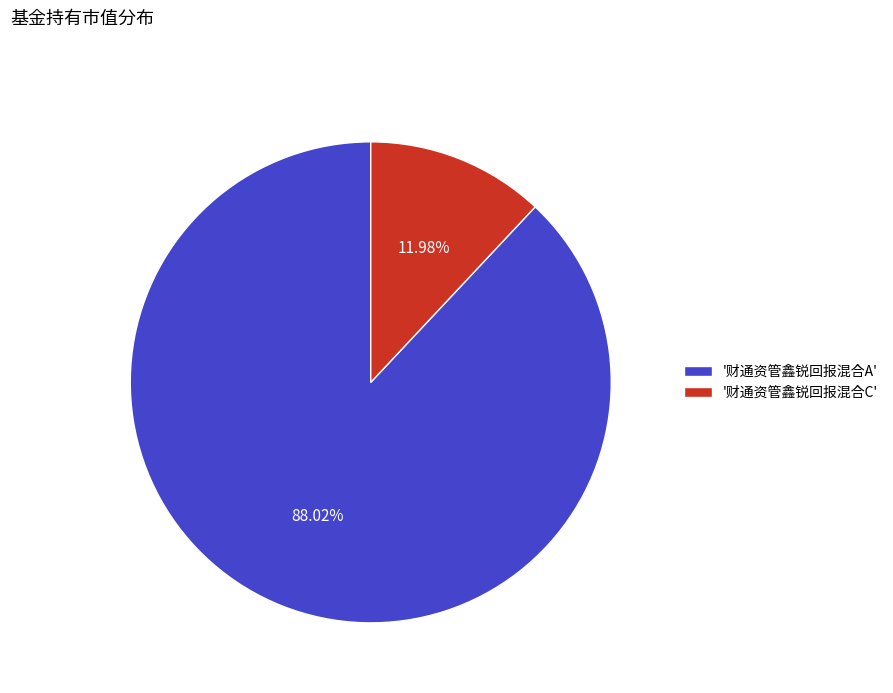

Approximately how many times larger is the value at '财通资管鑫锐回报混合A' compared to '财通资管鑫锐回报混合C'?

7.3